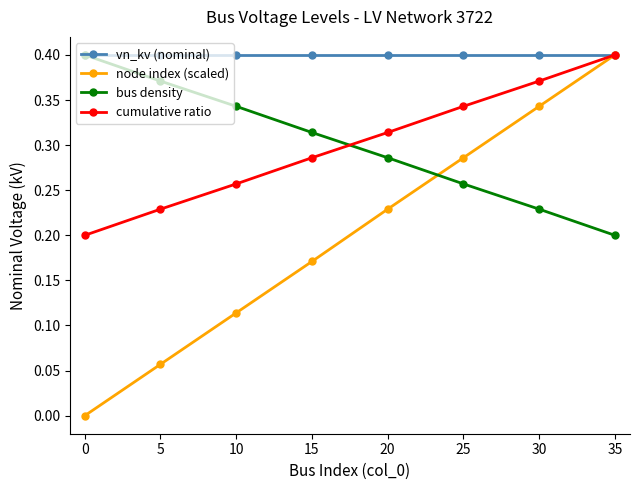

At which label is node index (scaled) closest to 0?

0